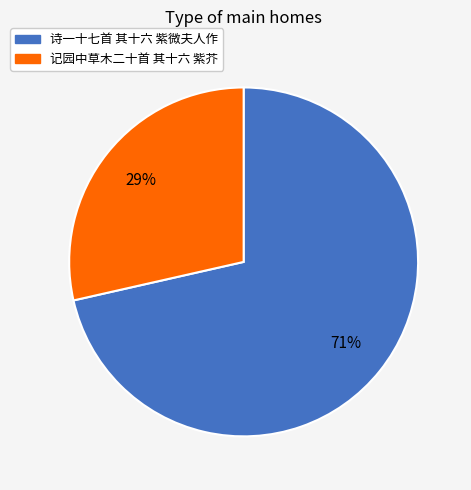

Is the sum of 诗一十七首 其十六 紫微夫人作 and 记园中草木二十首 其十六 紫芥 greater than half?

Yes